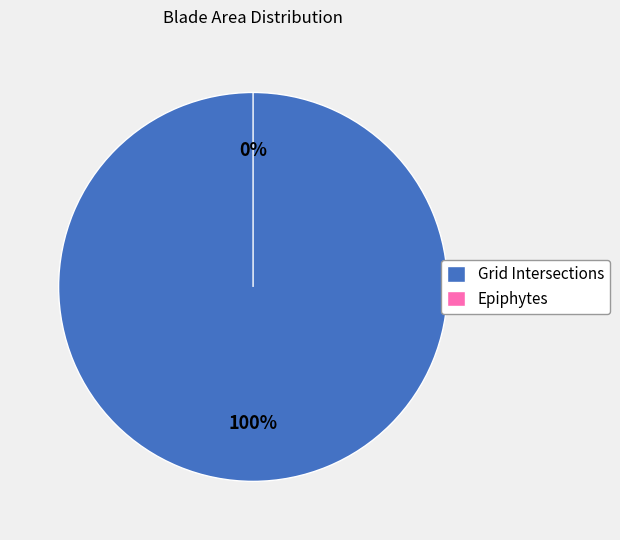

How many slices are in this pie chart?

2